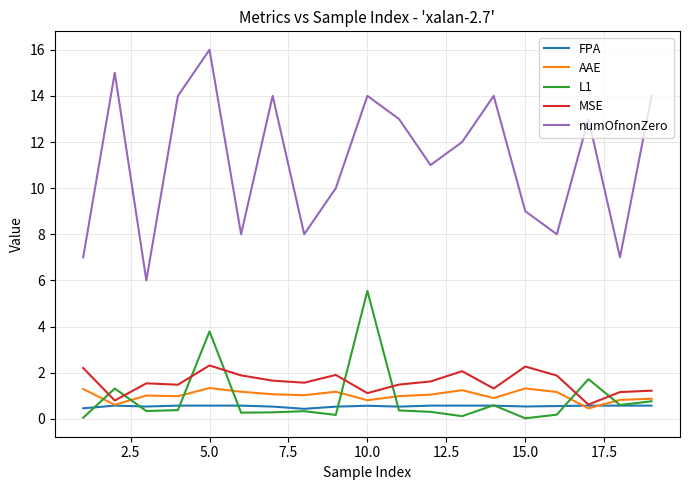

In L1, how many points are higher than both neighbors (excluding endpoints)?

6